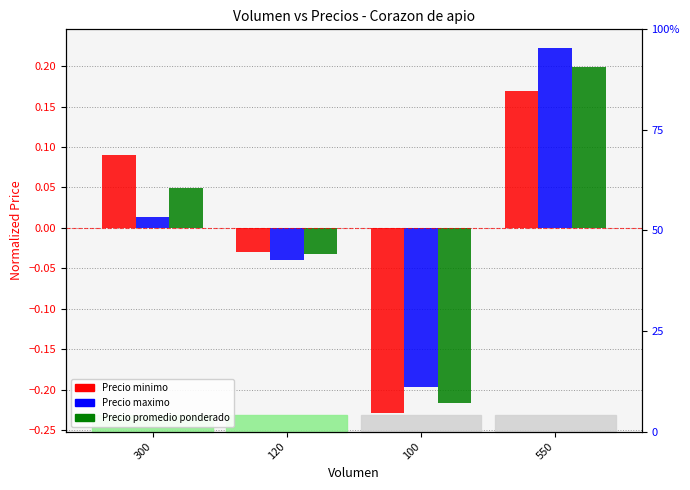

Reading left to right, what are all the values shown in this chart?

Precio minimo: 0.1	-0.0	-0.2	0.2
Precio maximo: 0.0	-0.0	-0.2	0.2
Precio promedio ponderado: 0.0	-0.0	-0.2	0.2